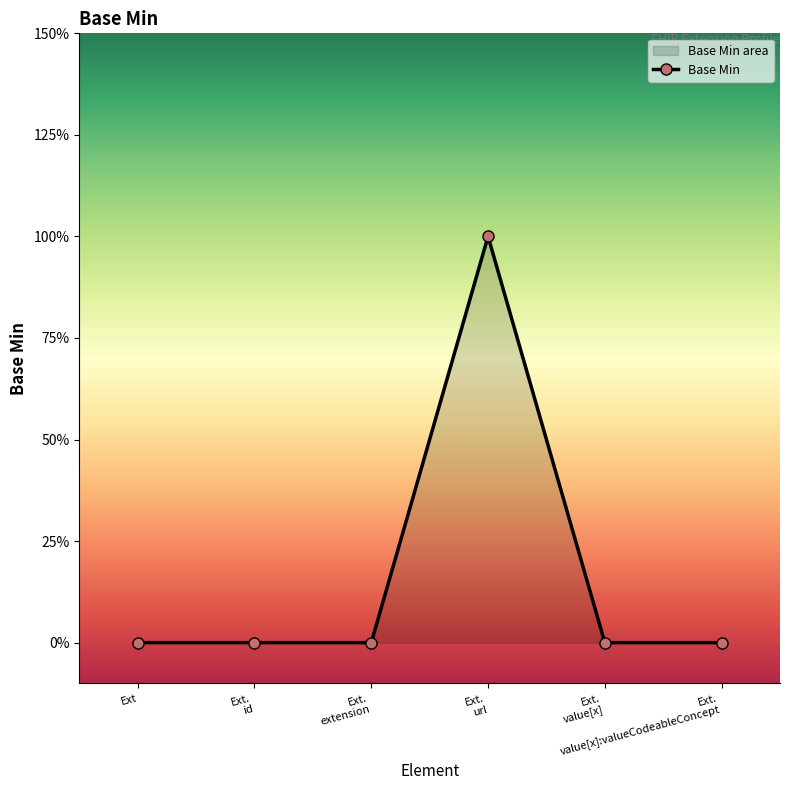

What is the label of the 3rd point from the left?

Ext.
extension